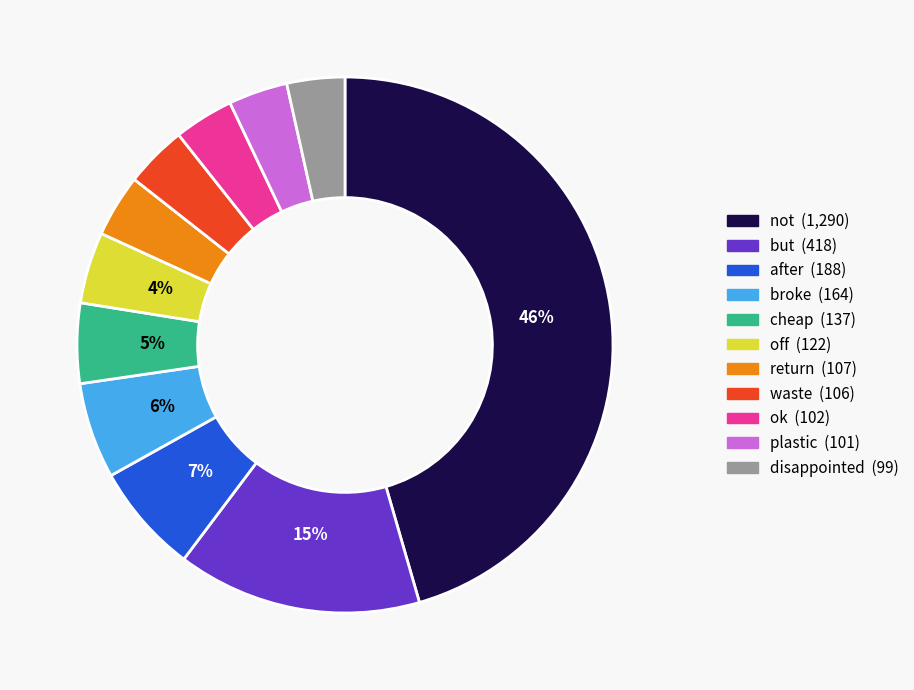

Is there a majority slice in this chart?

No